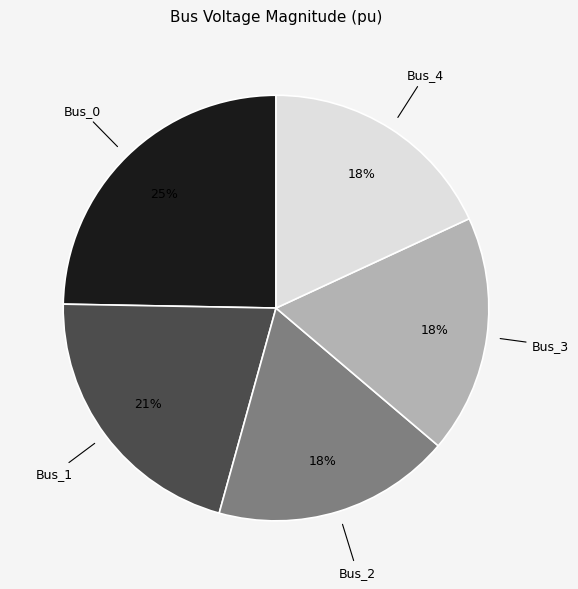

Is the sum of Bus_2 and Bus_4 greater than half?

No